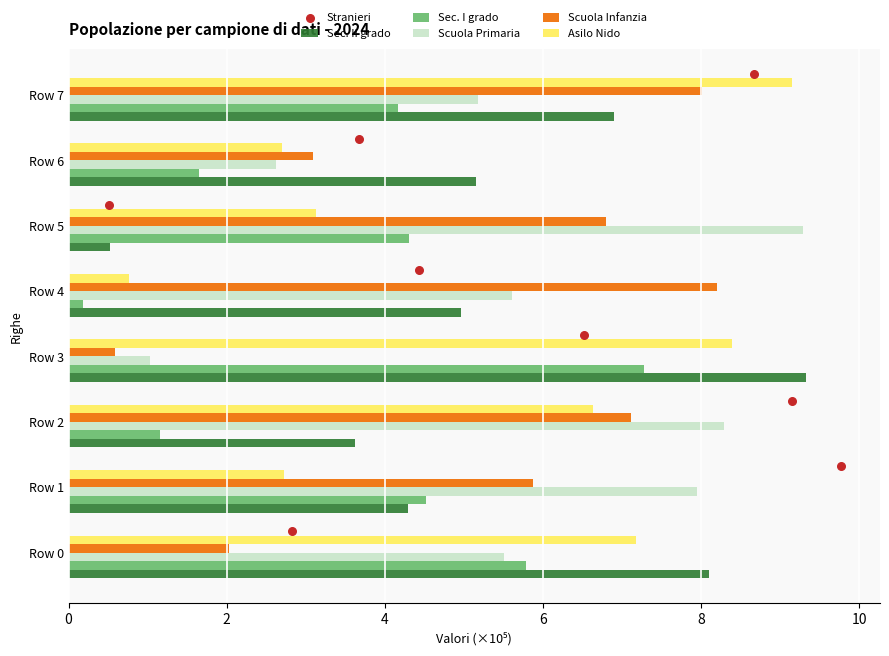

The value of Sec. II grado at Row 2 is 5.0. True or false?

False